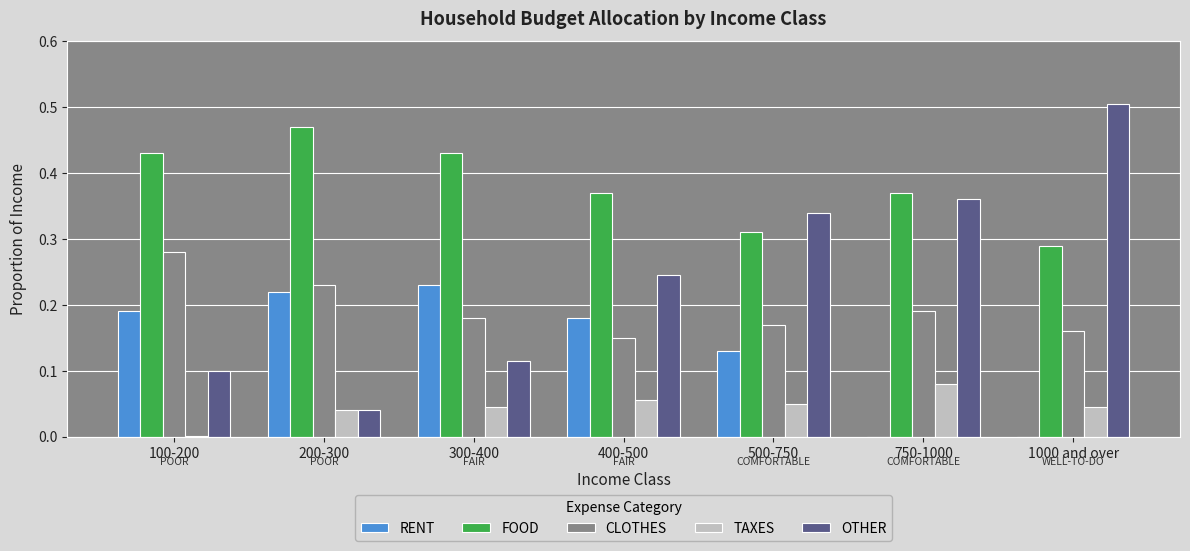

What is the sum of all CLOTHES values?

1.4